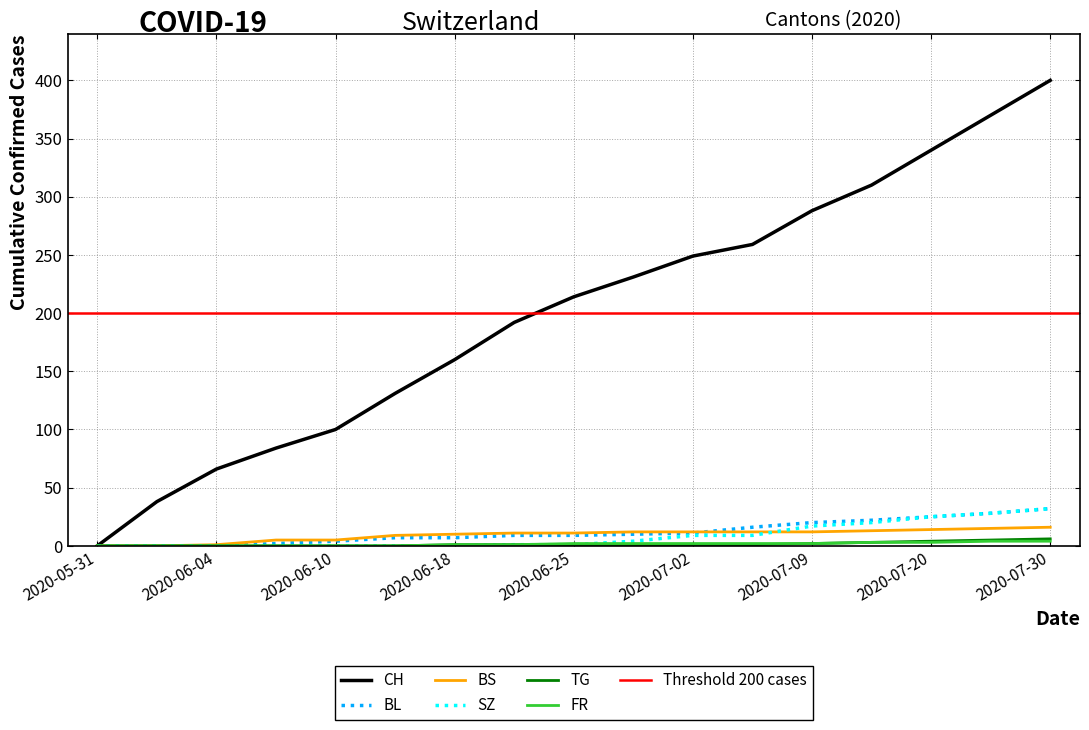

What is the spread (max minus min) of values at 2020-06-25?

213